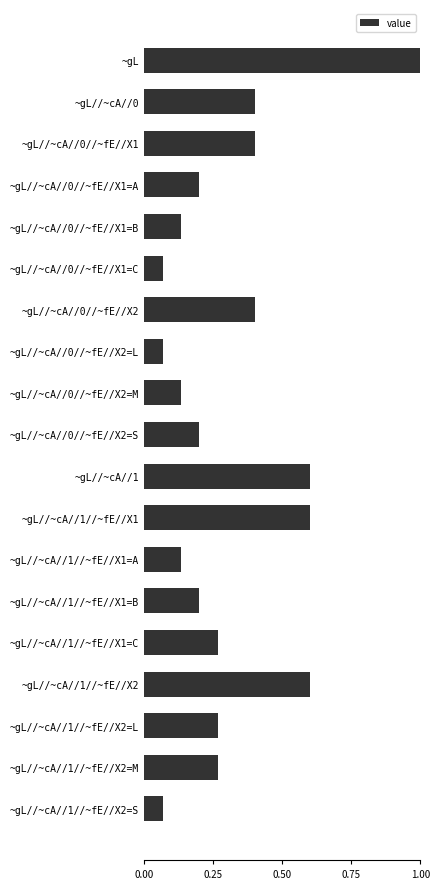

What is the difference between the maximum and second lowest values?

0.9